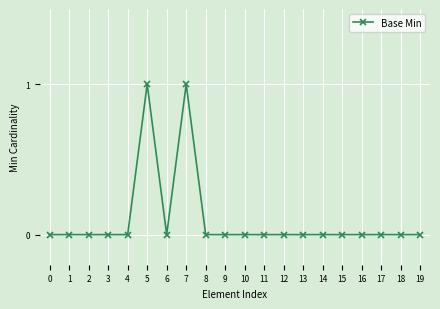

True or false: the data shows 0 at 4.

True